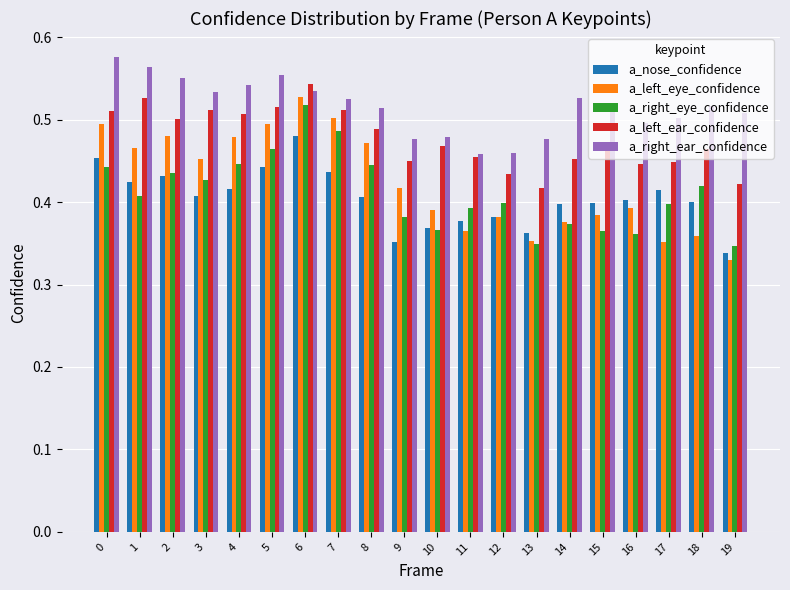

Which series has the largest range (max minus min)?

a_left_eye_confidence